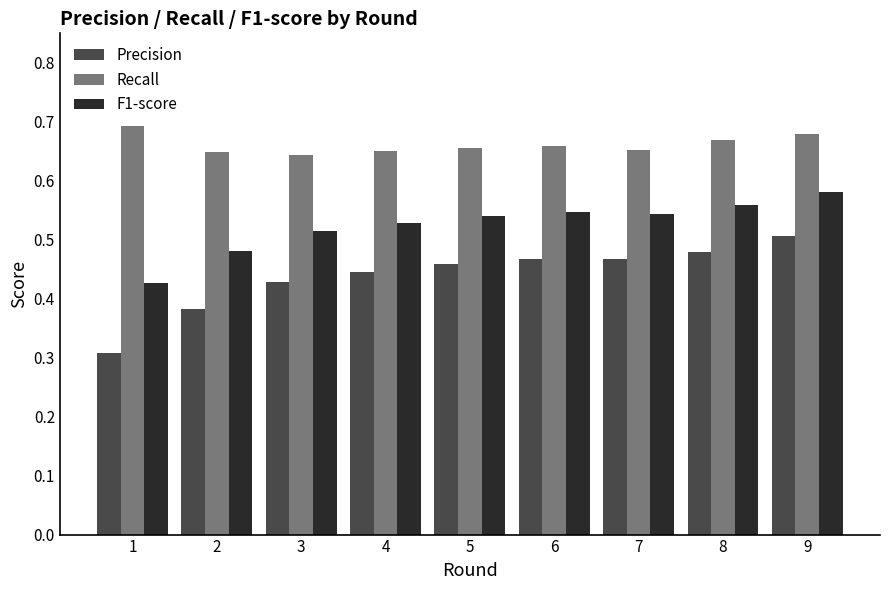

Which series has the widest spread of values?

Precision